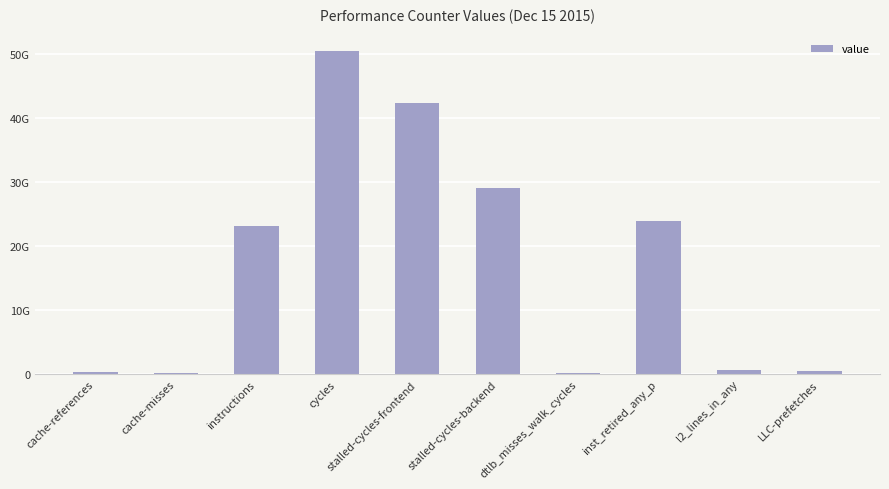

Where is the data nearest to the value 25367583255?

inst_retired_any_p